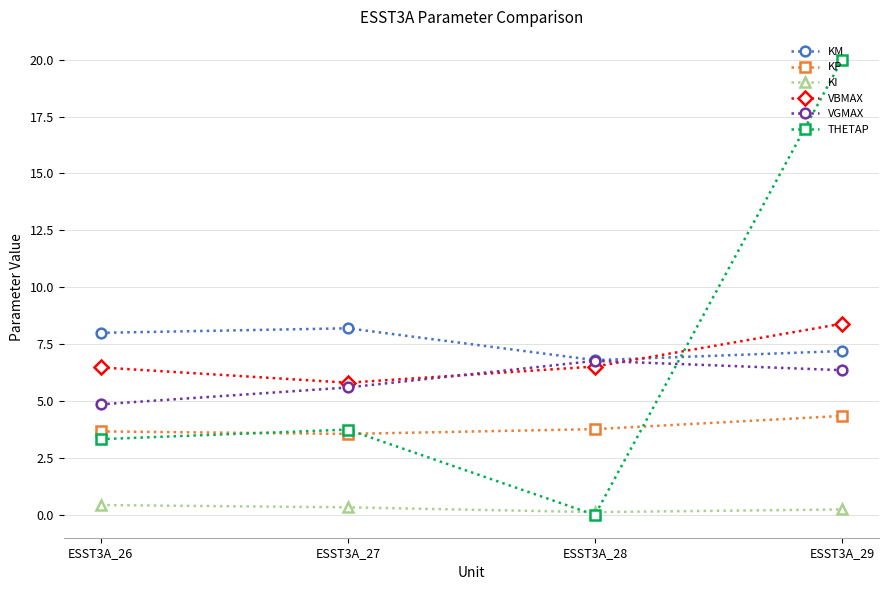

What is the difference between the maximum and minimum values in the KP series?

0.8